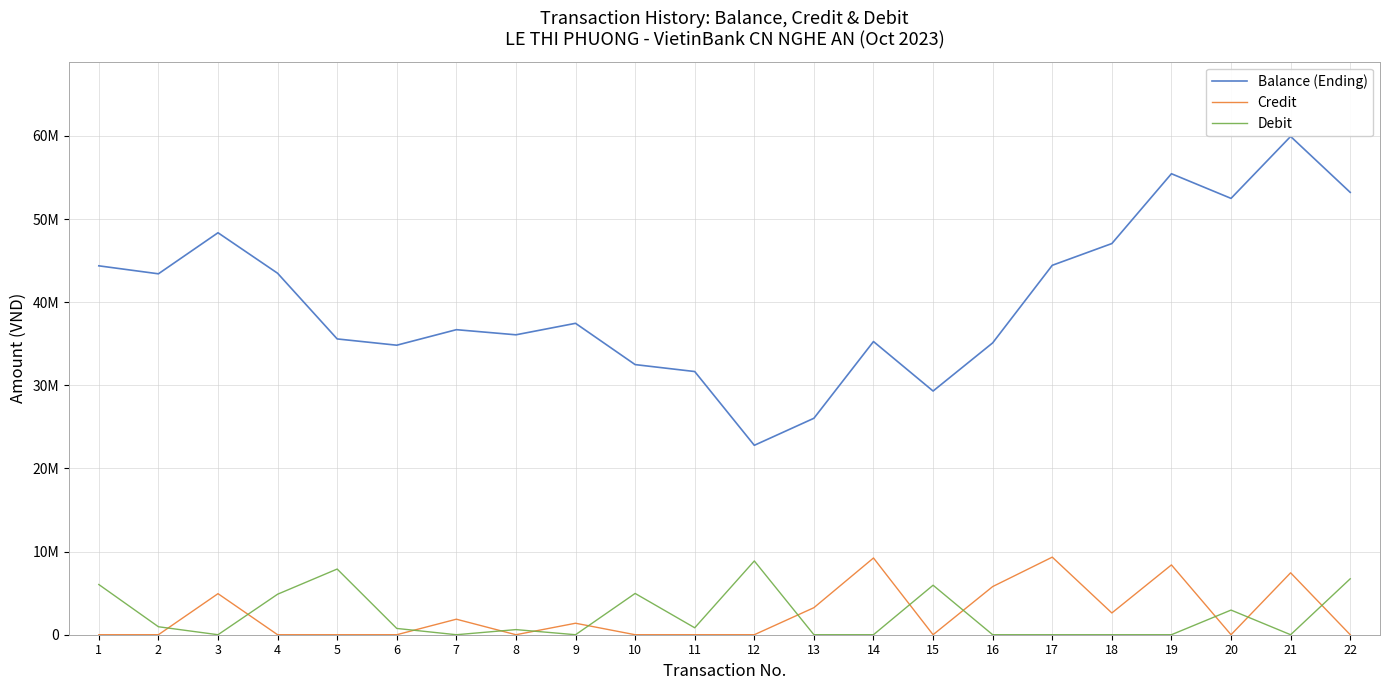

What is the maximum value for Balance (Ending)?

59935313